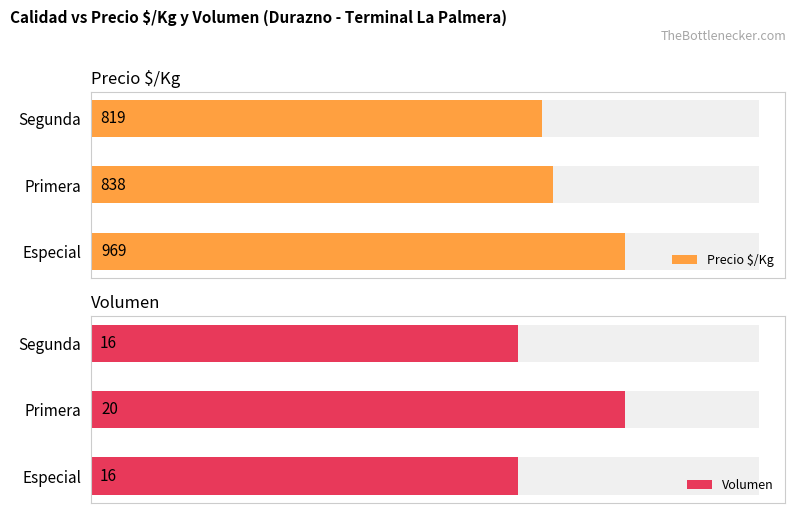

How many bars are there in total?

6